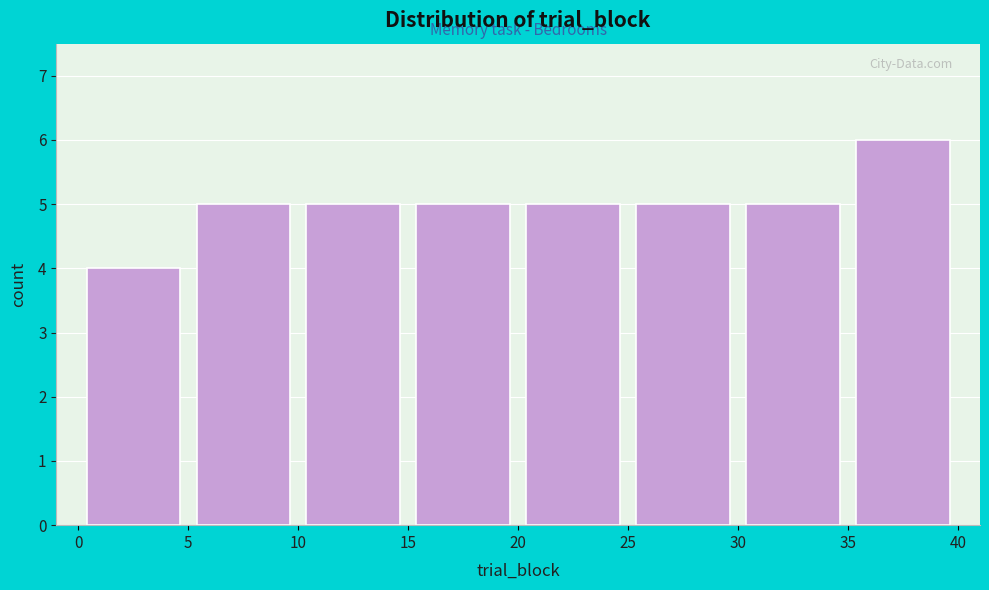

How tall is the bar that spans 0 to 5 on the x-axis? The values are not printed on the chart, so give them approximately, as read against the axis.

4